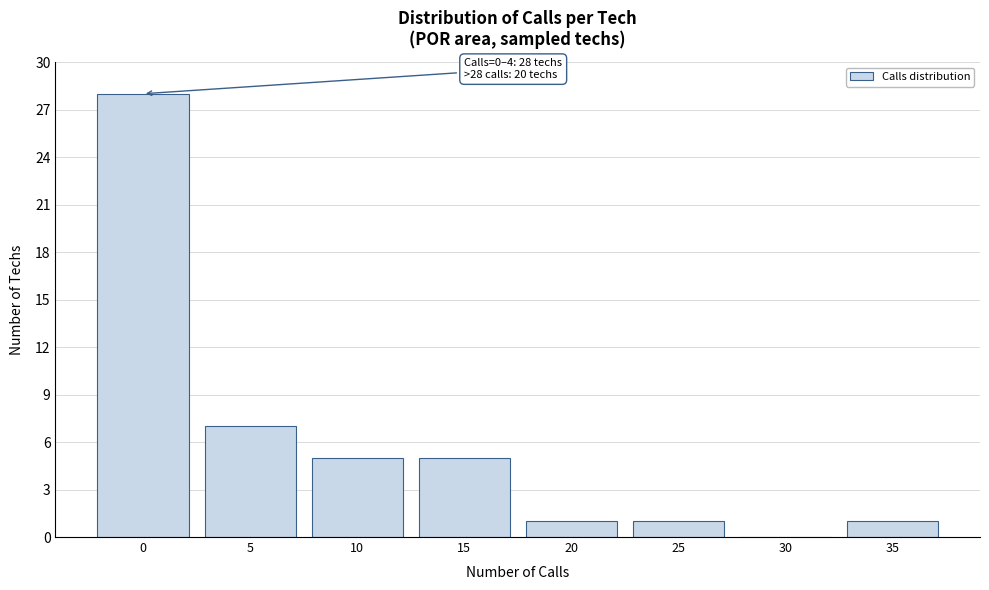

Reading right to left, transcribe all the data shown in this chart.

35=1	30=0	25=1	20=1	15=5	10=5	5=7	0=28